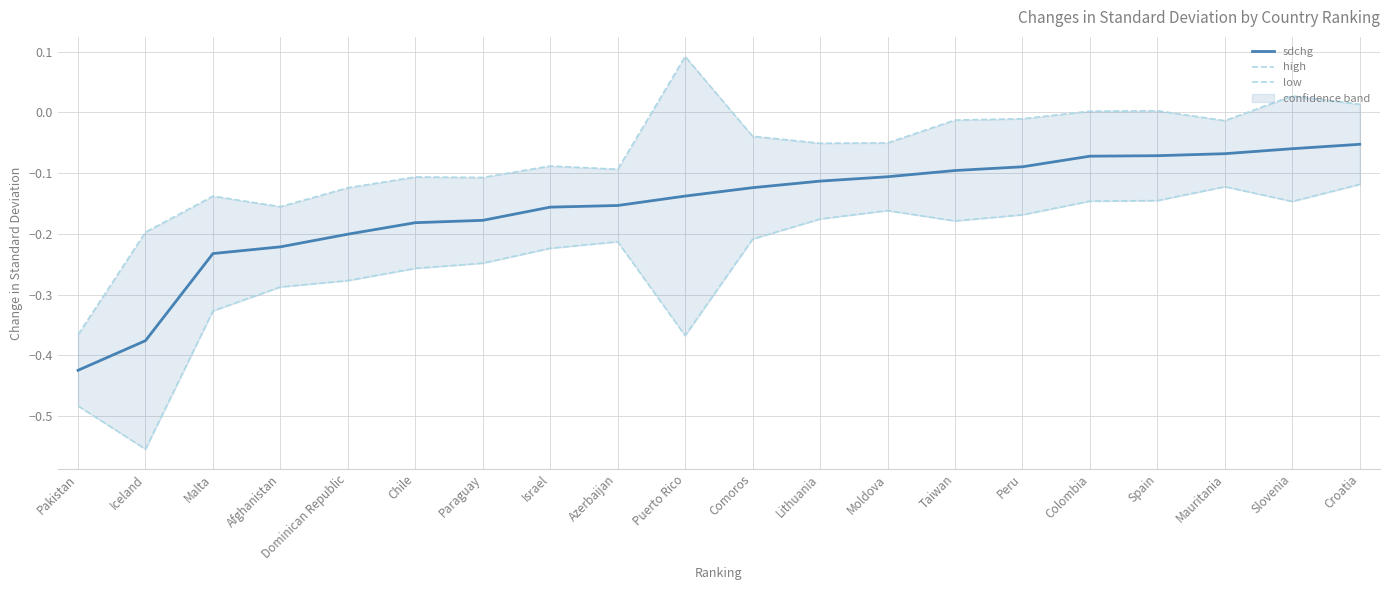

Reading left to right, transcribe all the data shown in this chart.

sdchg: -0.4	-0.4	-0.2	-0.2	-0.2	-0.2	-0.2	-0.2	-0.2	-0.1	-0.1	-0.1	-0.1	-0.1	-0.1	-0.1	-0.1	-0.1	-0.1	-0.1
high: -0.4	-0.2	-0.1	-0.2	-0.1	-0.1	-0.1	-0.1	-0.1	0.1	-0.0	-0.1	-0.1	-0.0	-0.0	0.0	0.0	-0.0	0.0	0.0
low: -0.5	-0.6	-0.3	-0.3	-0.3	-0.3	-0.2	-0.2	-0.2	-0.4	-0.2	-0.2	-0.2	-0.2	-0.2	-0.1	-0.1	-0.1	-0.1	-0.1